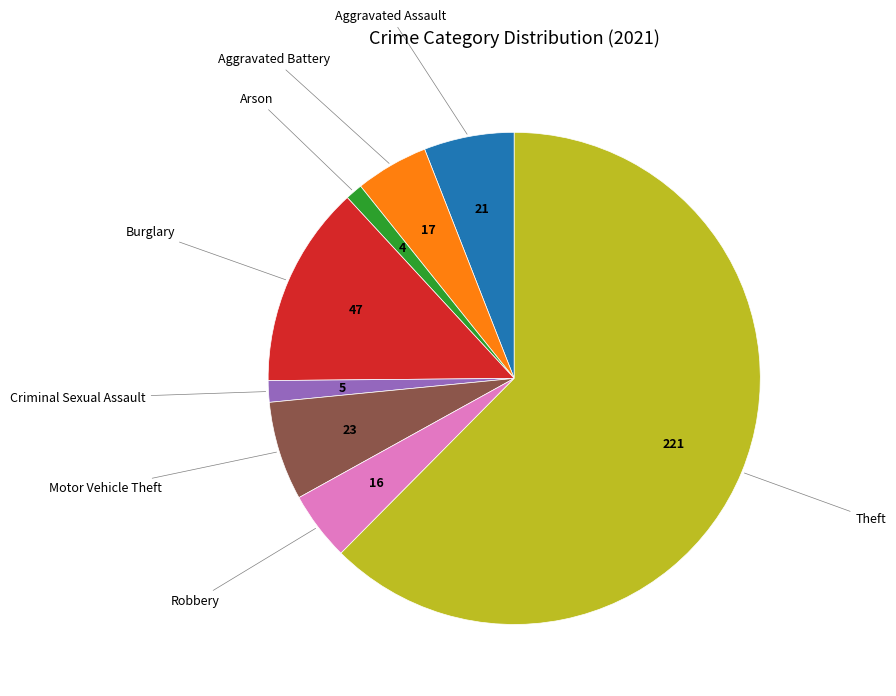

Combined, do Burglary and Criminal Sexual Assault account for over 50%?

No